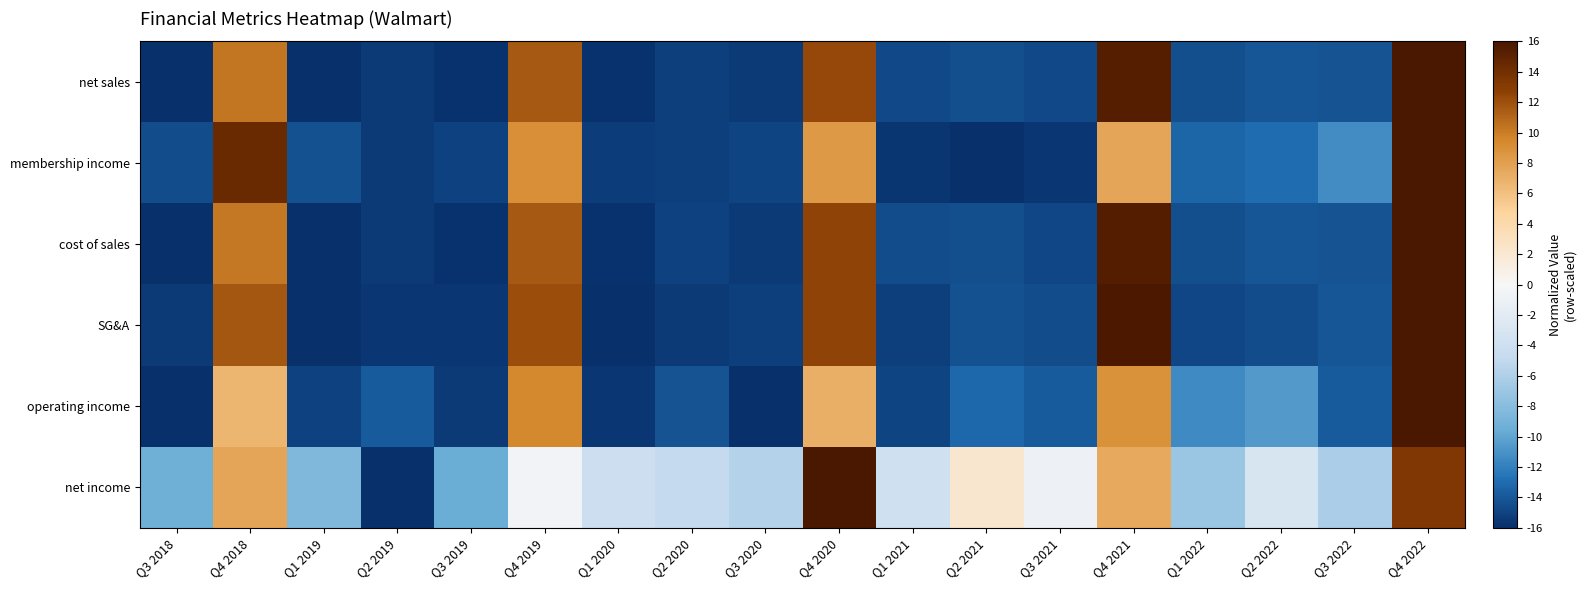

Which series has the largest total across all categories?

net income